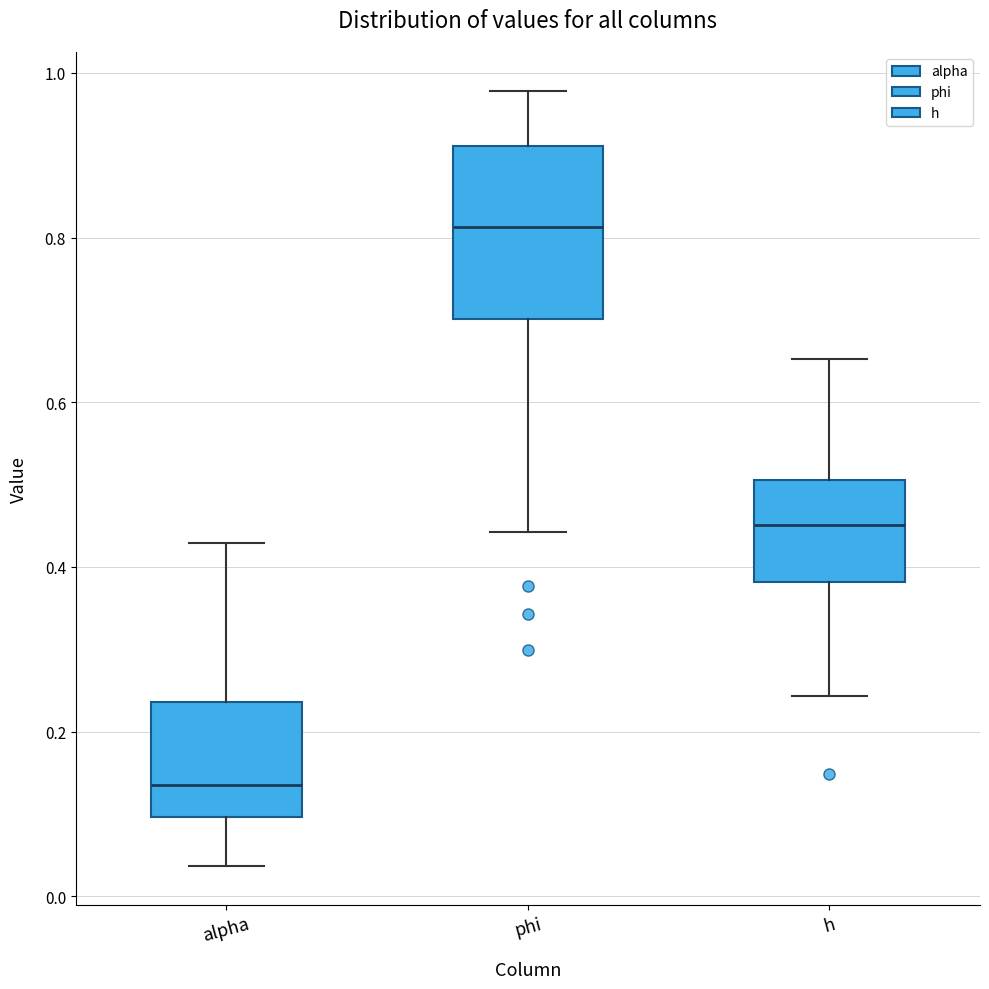

Reading left to right, read every box against the y-axis: the position of its median line, the range the box covers, and the ends of its whiskers. The values are not printed on the chart, so give them approximately, as read against the axis.

alpha: median 0.14, box 0.10 to 0.24, whiskers 0.04 to 0.42
phi: median 0.82, box 0.70 to 0.92, whiskers 0.44 to 0.98
h: median 0.46, box 0.38 to 0.50, whiskers 0.24 to 0.66